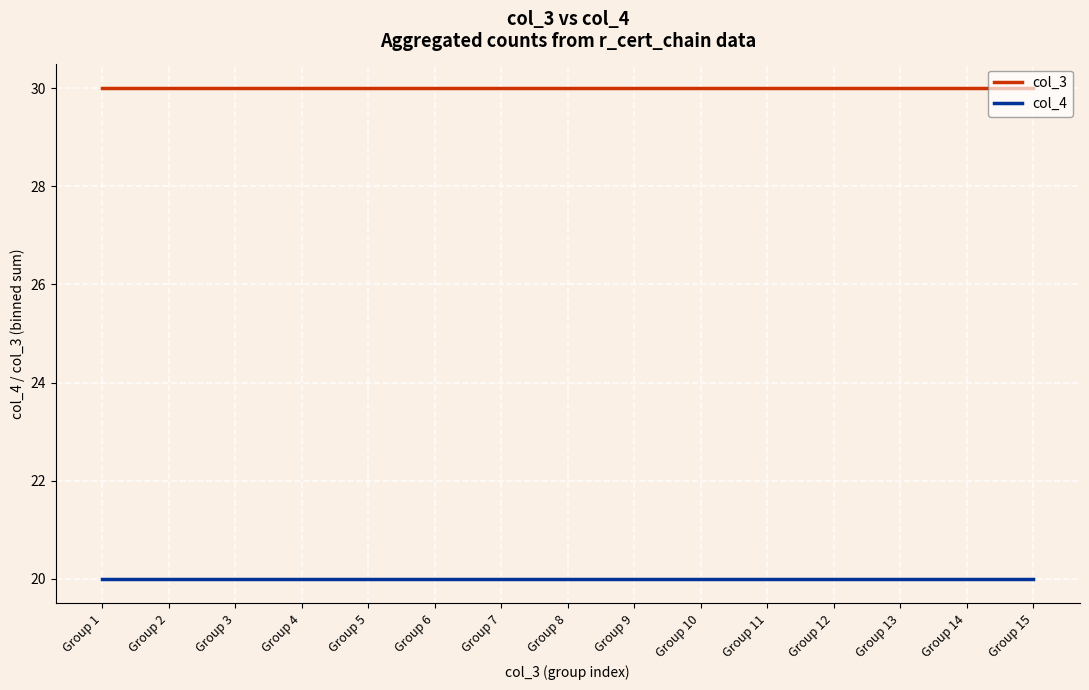

Rank the series by their maximum value, from lowest to highest.

col_4, col_3